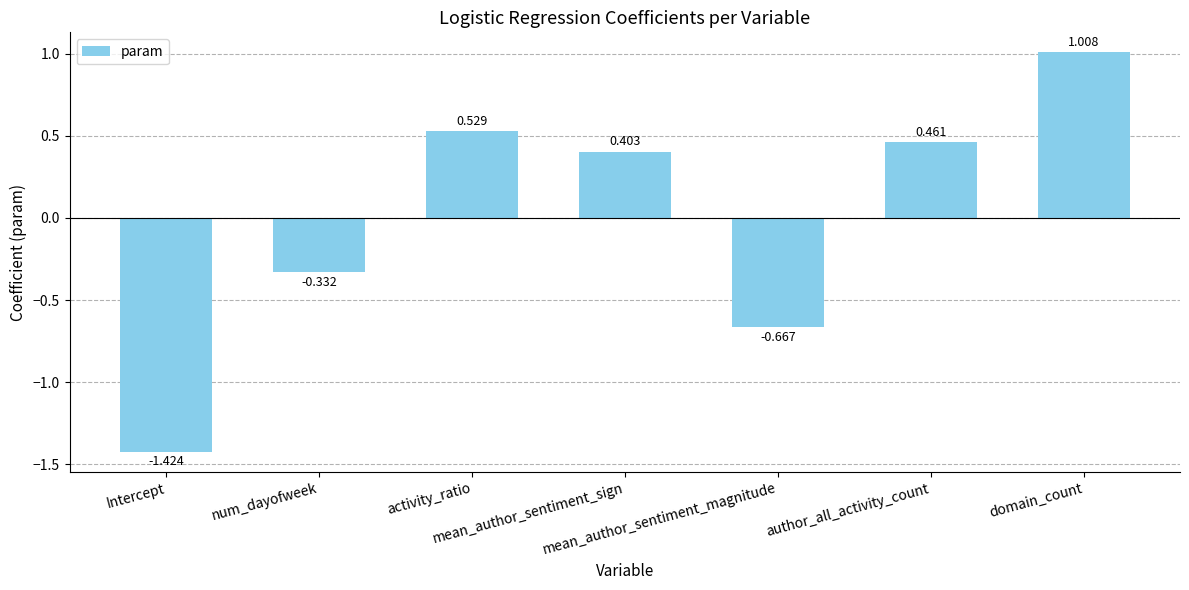

Is it true that the value at author_all_activity_count is 0.5?

True